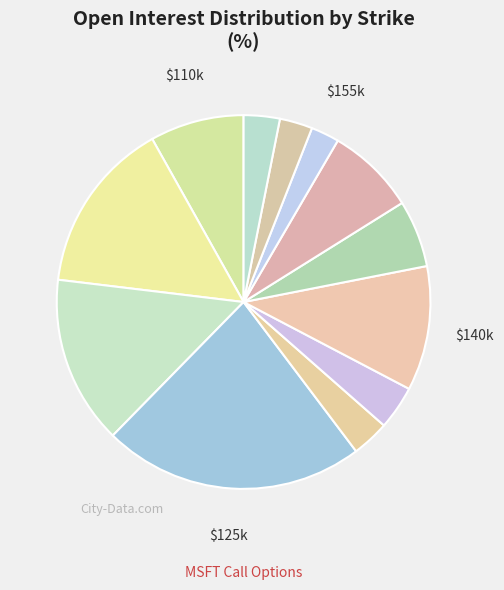

Count the number of slices in the pie.

12